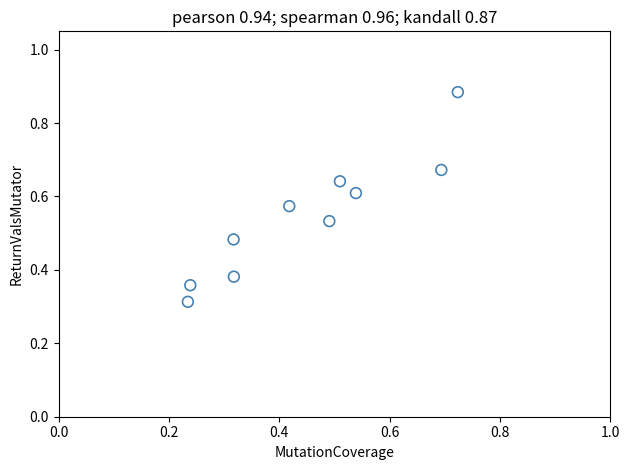

Count the number of points in this scatter plot.

10